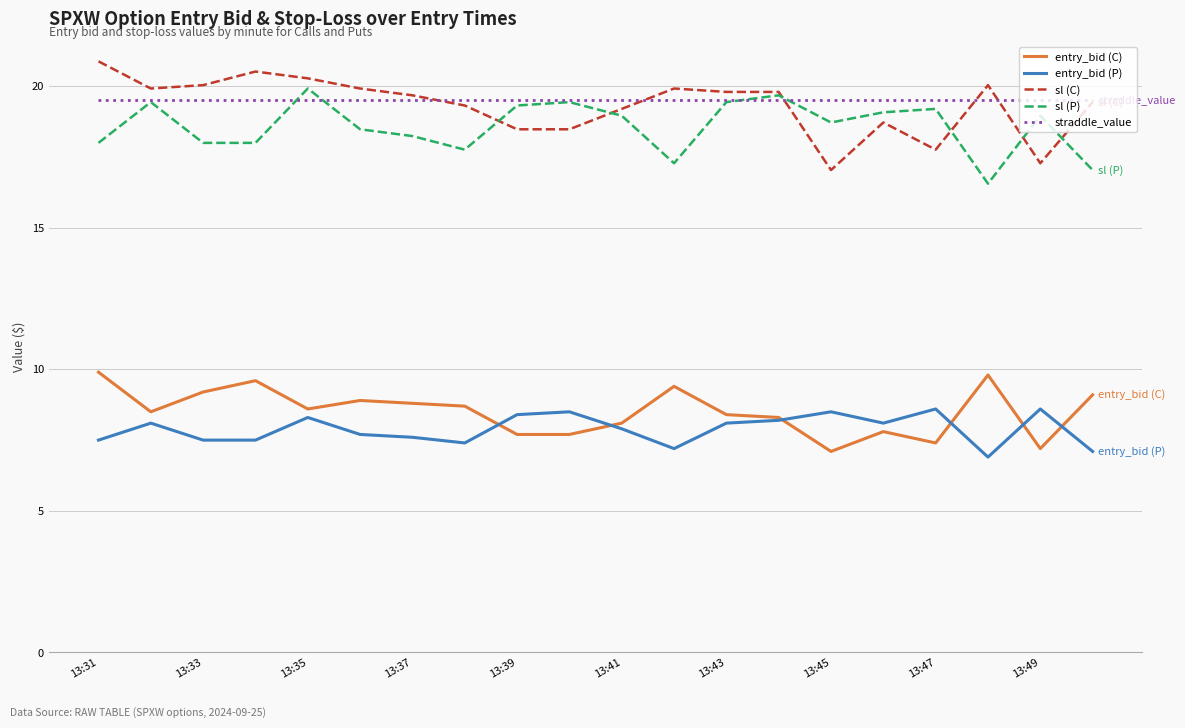

What is the sum of all straddle_value values?

390.0